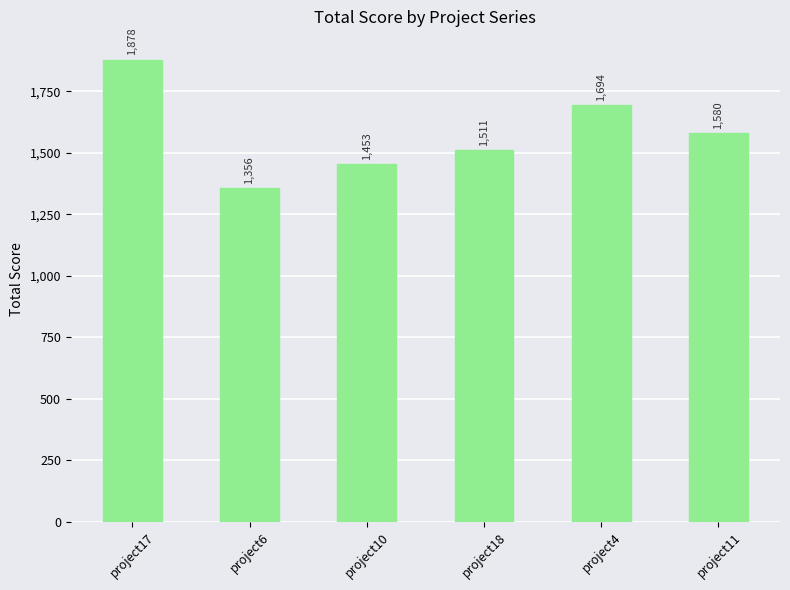

Rank the categories by value from lowest to highest.

project6, project10, project18, project11, project4, project17